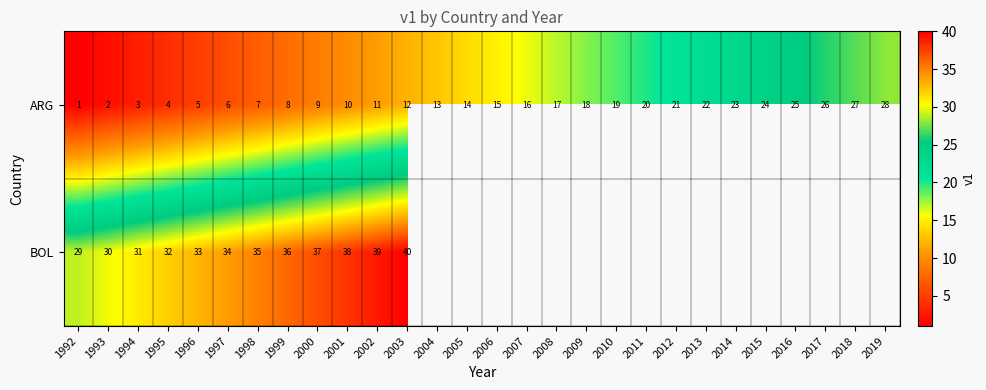

The value of ARG at 2006 is 15. True or false?

True